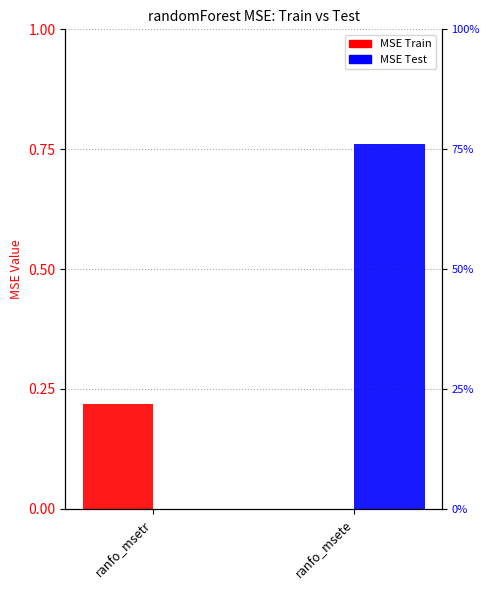

What is the sum of the MSE Train values at ranfo_msetr and ranfo_msete?

0.2